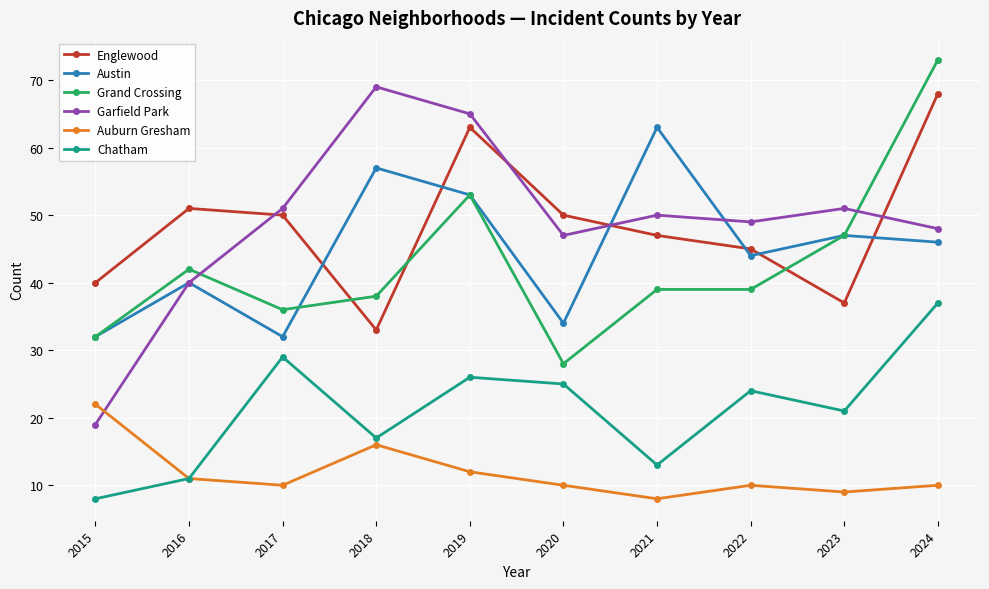

Is the value of Garfield Park at 2022 greater than the value of Englewood at 2016?

No